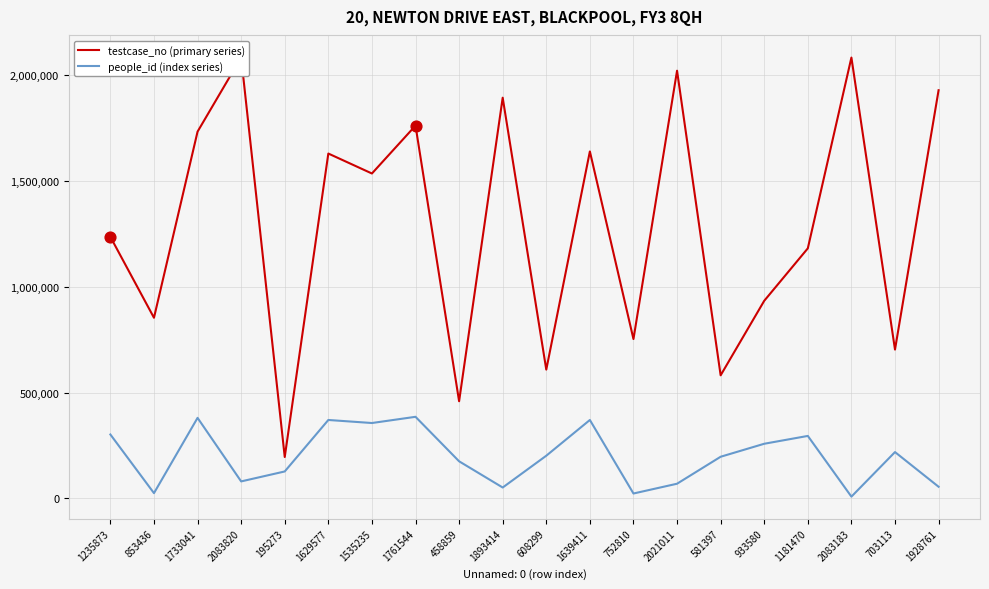

Is the value of testcase_no (primary series) at 1639411 greater than the value of people_id (index series) at 703113?

Yes